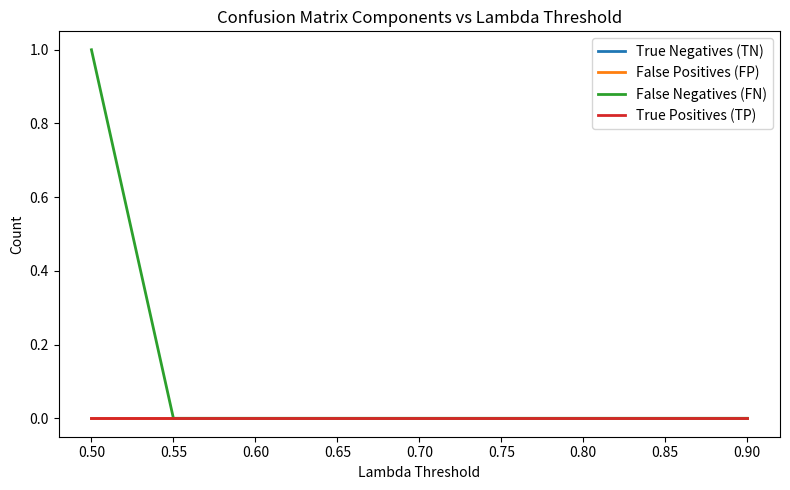

Which series has the largest total across all categories?

False Negatives (FN)